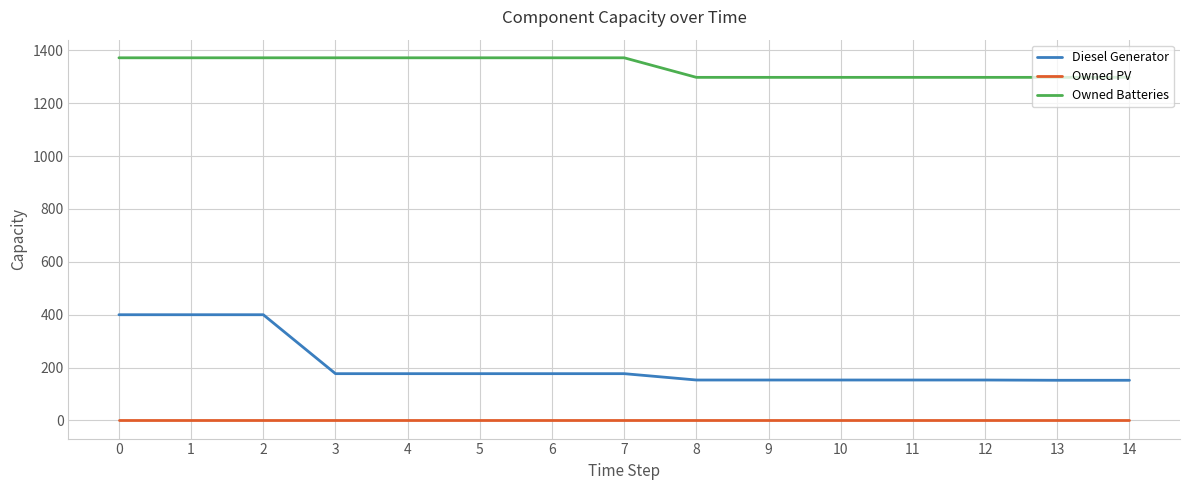

What is the lowest value of the Owned Batteries series?

1298